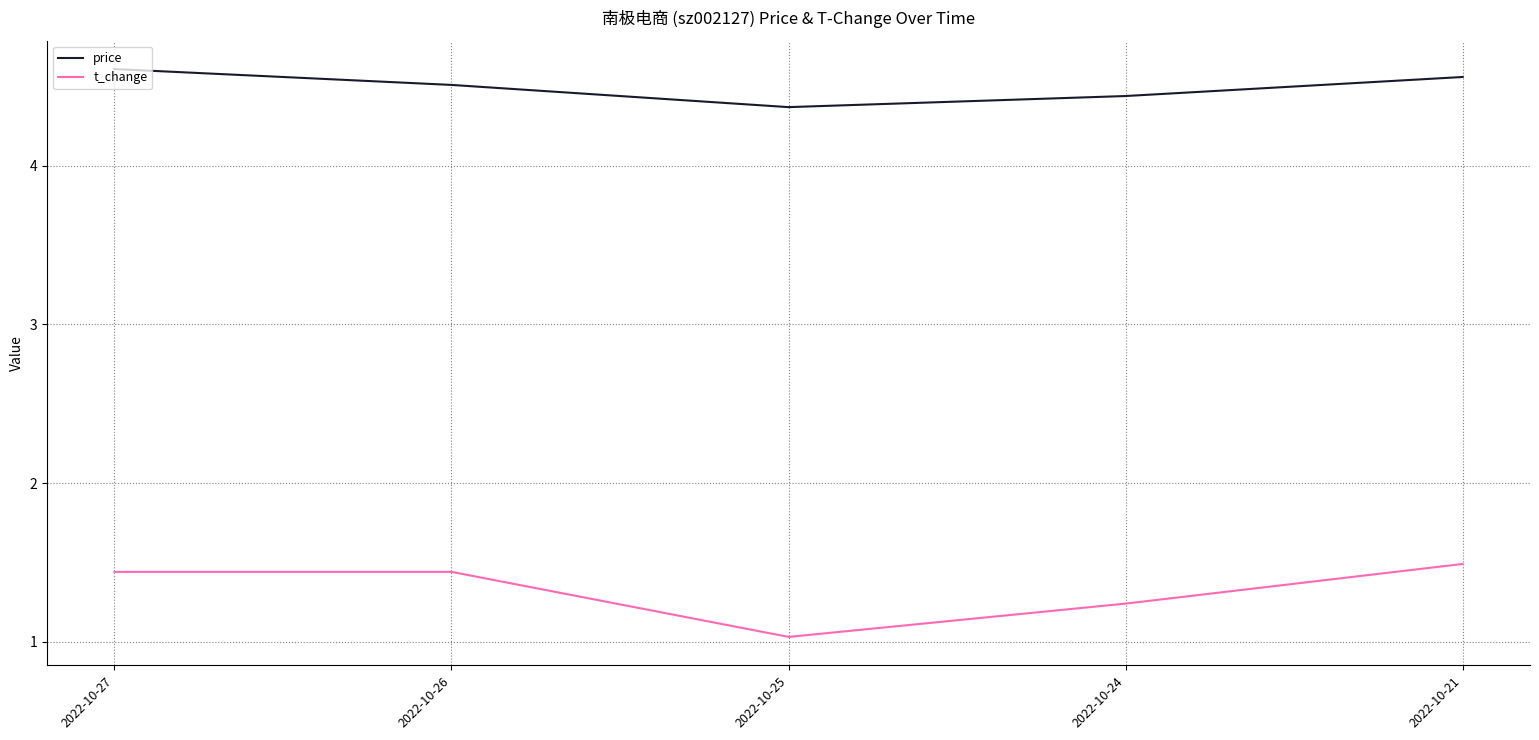

How many interior local valleys does the price series have?

1